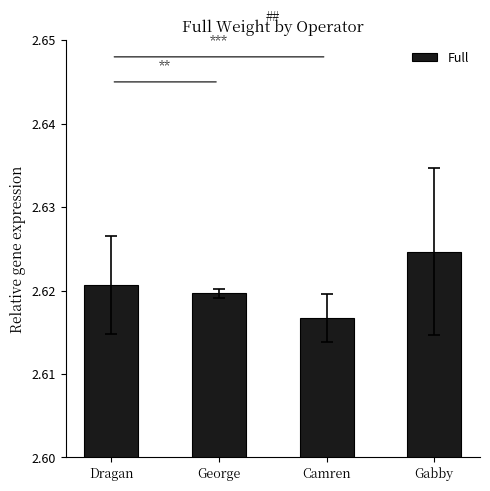

Does the chart contain stacked bars?

No